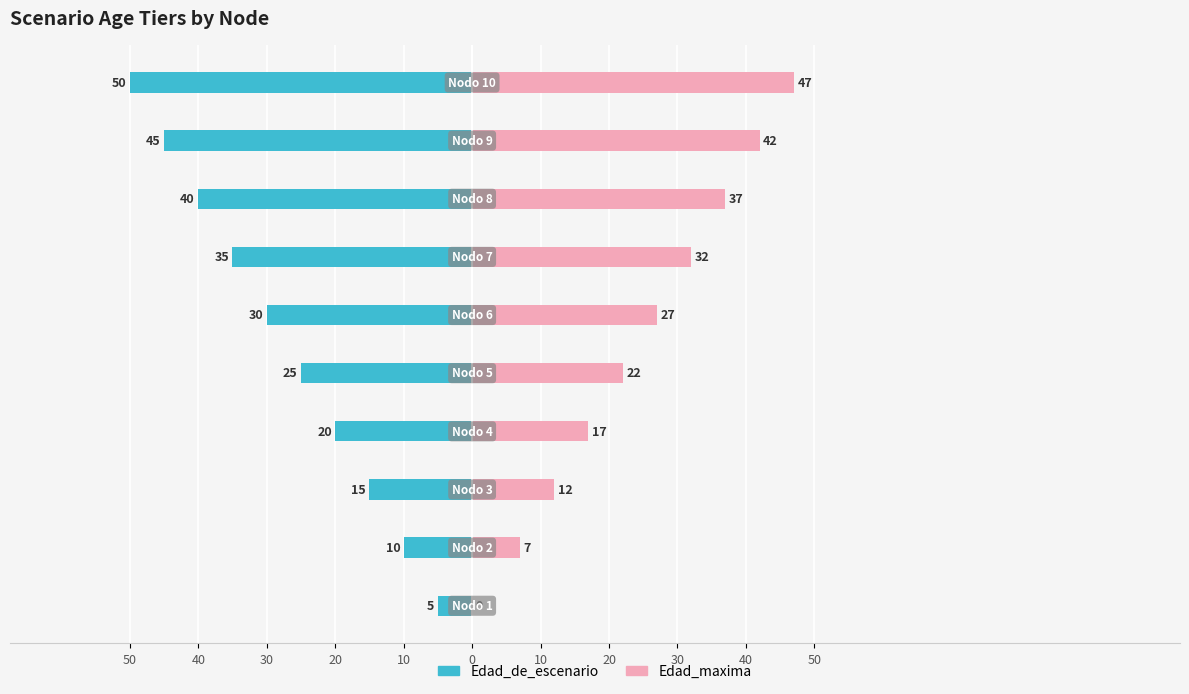

Reading right to left, extract all data points from this chart.

Edad_de_escenario: -50	-45	-40	-35	-30	-25	-20	-15	-10	-5
Edad_maxima: 47	42	37	32	27	22	17	12	7	0